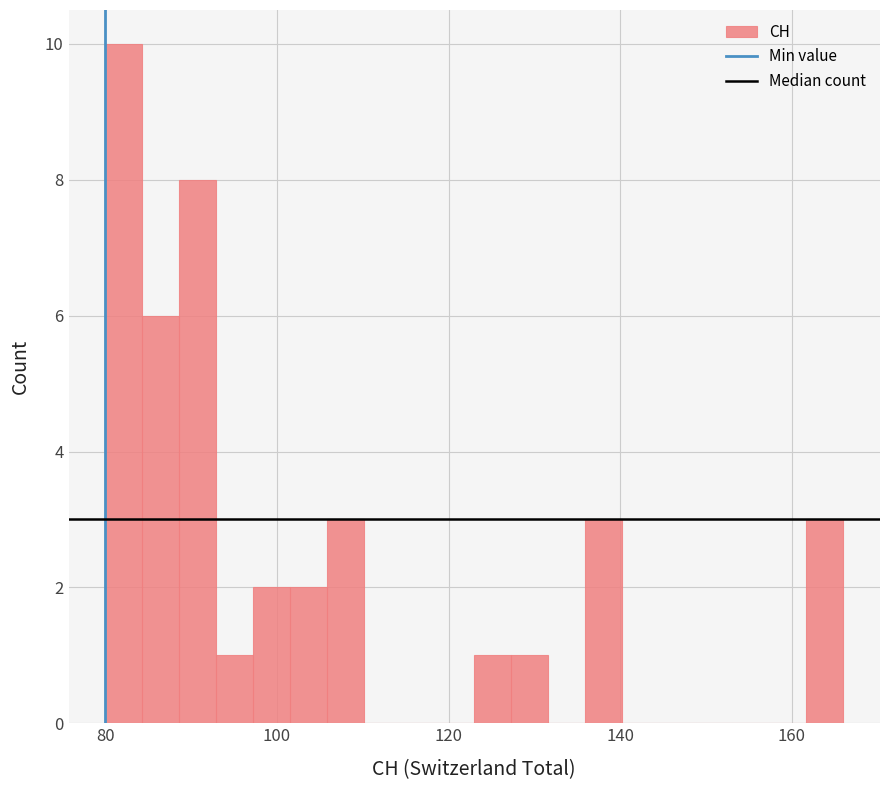

Around what value on the x-axis is the tallest bar? Give the approximate position of its centre, as read against the axis.

82